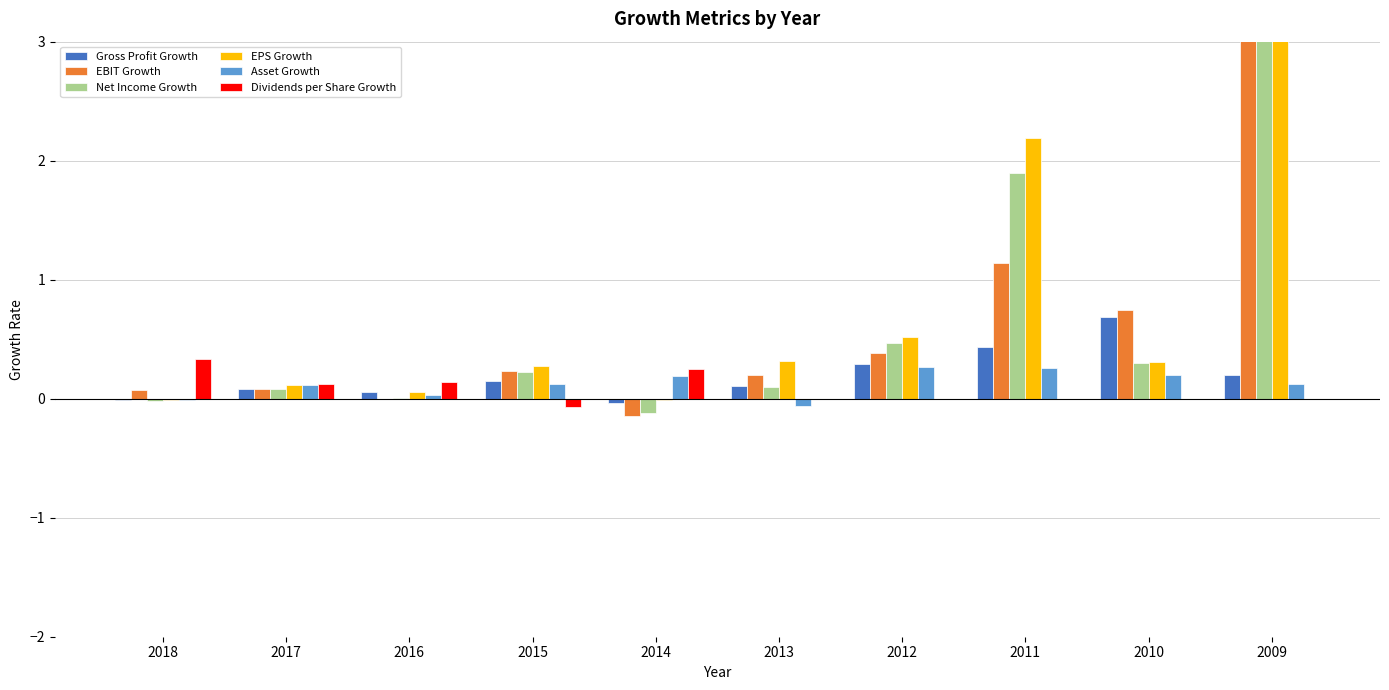

What are all the series names shown in the legend?

Gross Profit Growth, EBIT Growth, Net Income Growth, EPS Growth, Asset Growth, Dividends per Share Growth